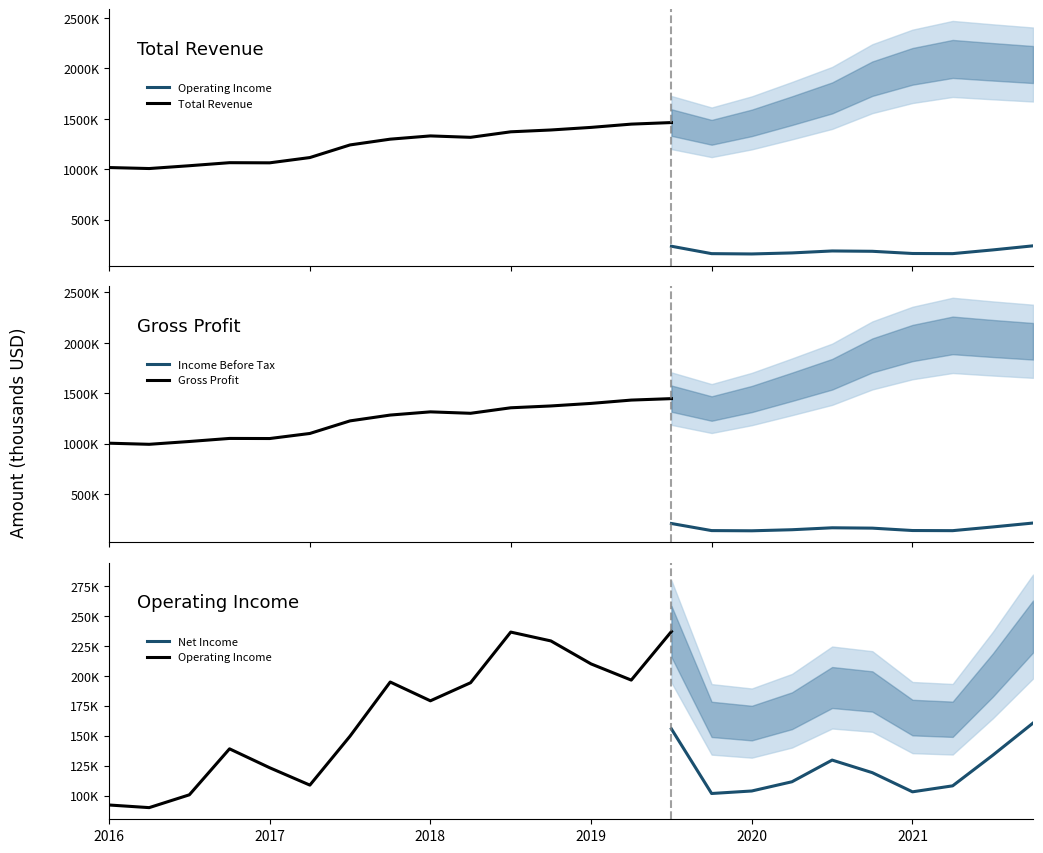

Between 2016-12-31 and 2020-03-31, which is larger?

2020-03-31